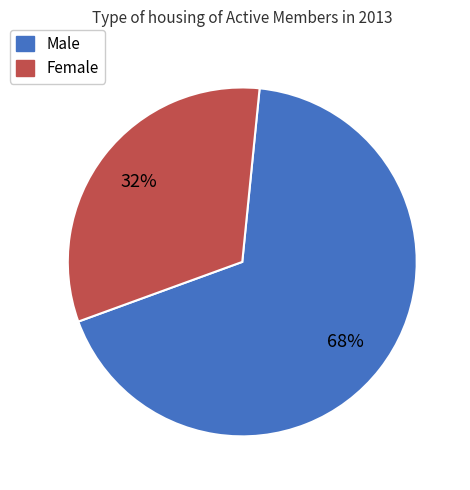

Rank the categories by value from lowest to highest.

Female, Male